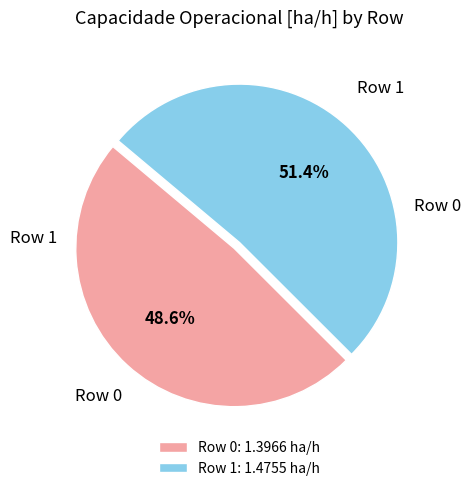

How many segments does this pie chart have?

2